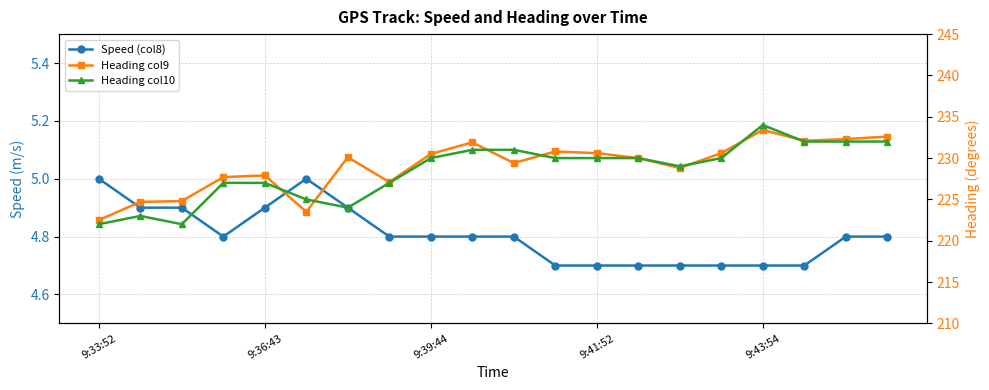

What is the average value of the Heading col9 series?

229.1